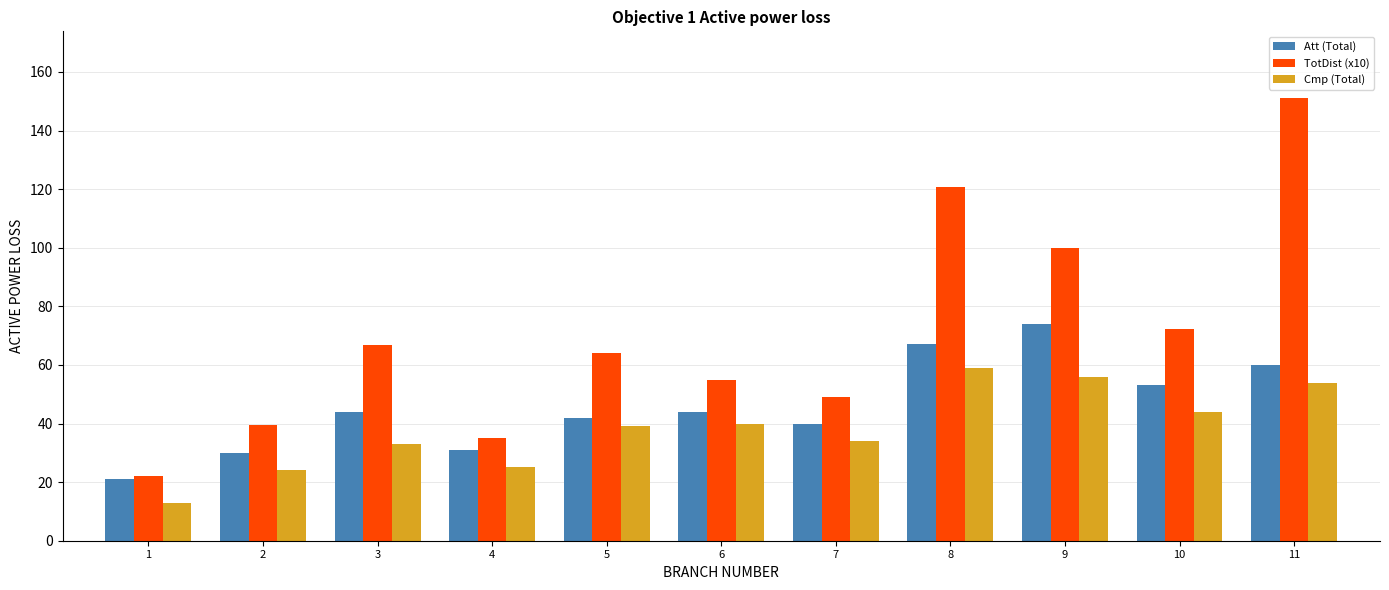

The Att (Total) series shows 30.0 at 2. True or false?

True